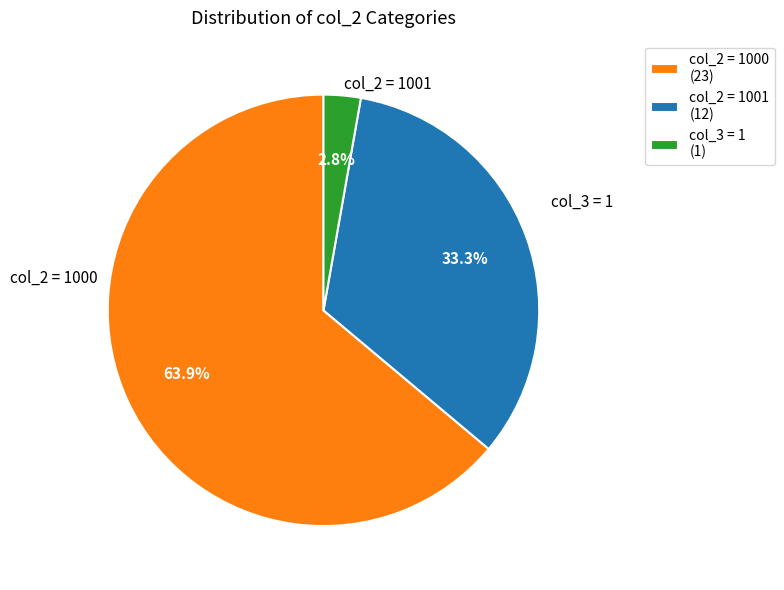

Which slice is the smallest?

col_3 = 1 (1)